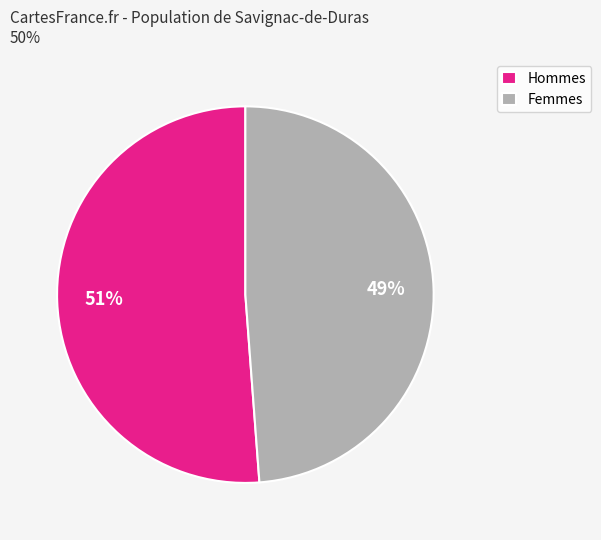

To the nearest percent, what is the difference between the largest and smallest slice percentages?

2%